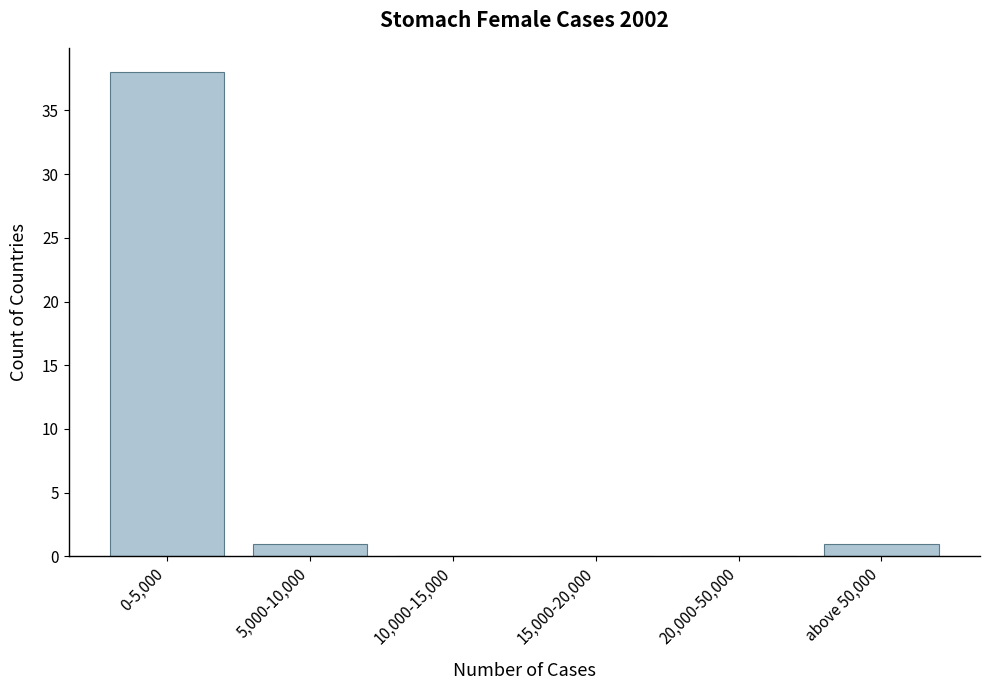

Reading left to right, extract all data points from this chart.

0-5,000=38	5,000-10,000=1	10,000-15,000=0	15,000-20,000=0	20,000-50,000=0	above 50,000=1